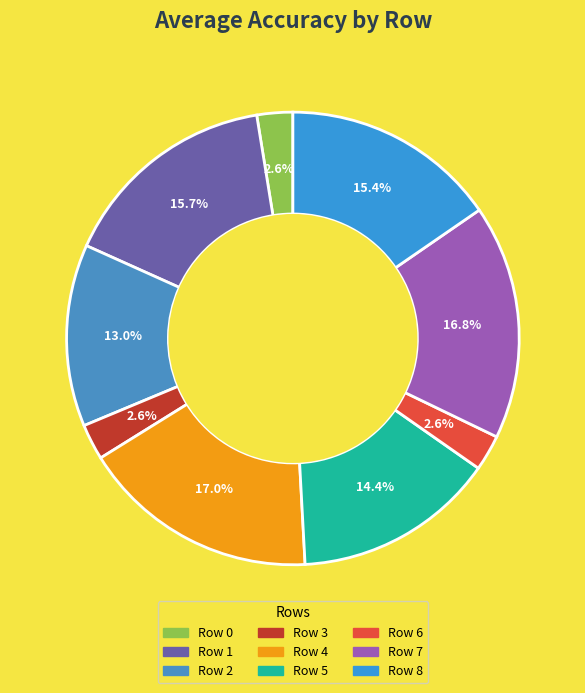

How many slices are in this pie chart?

9